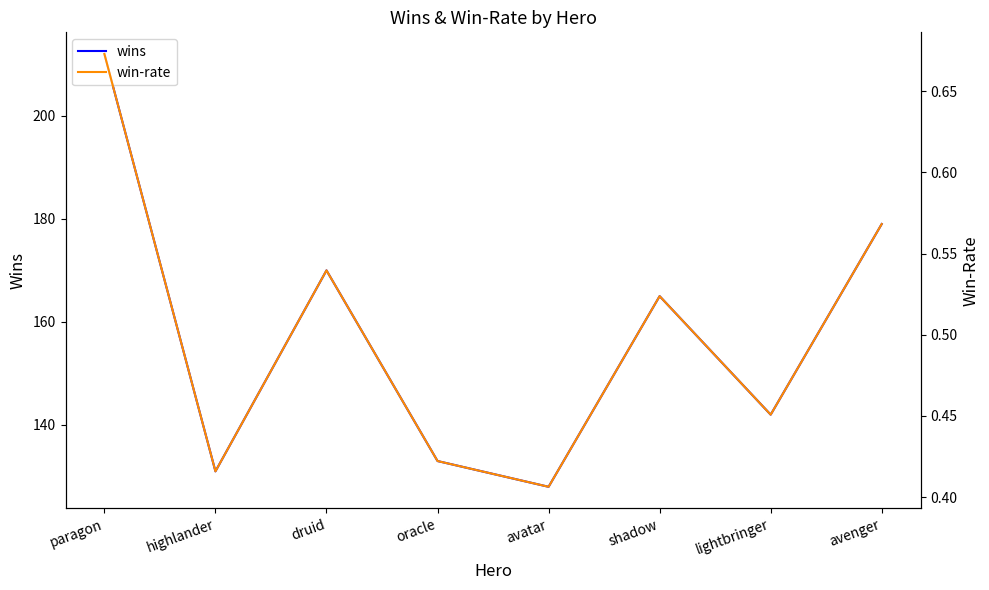

What is the label of the 4th point from the right?

avatar